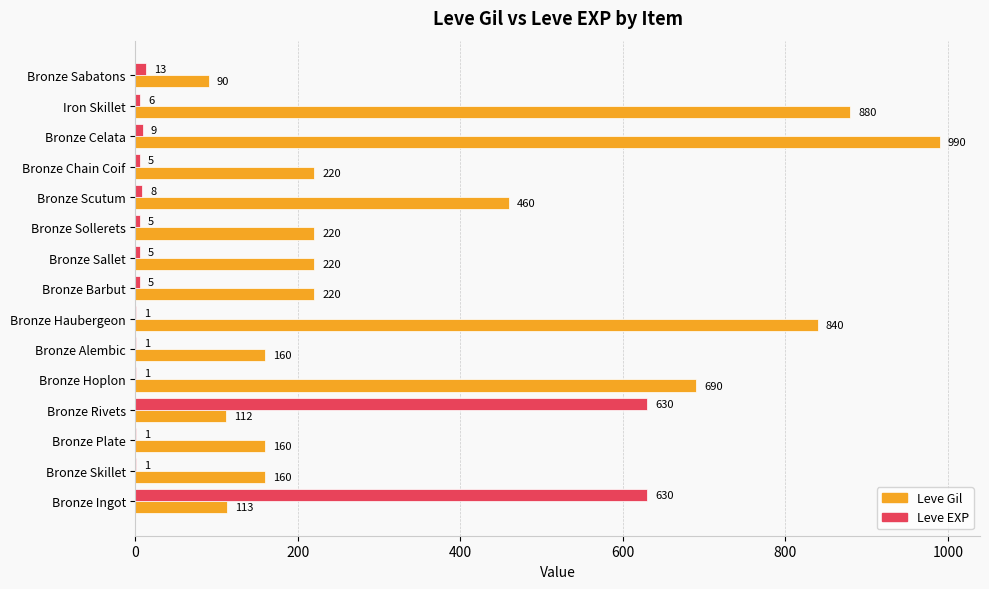

How many categories are shown in the chart?

15